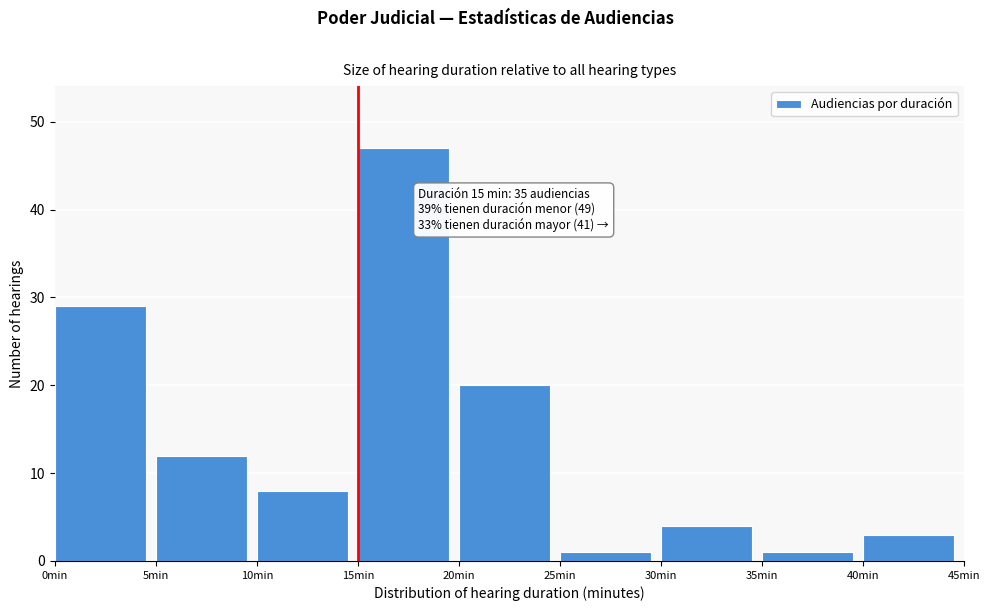

Over which range of the x-axis is the bar tallest?

15 to 20